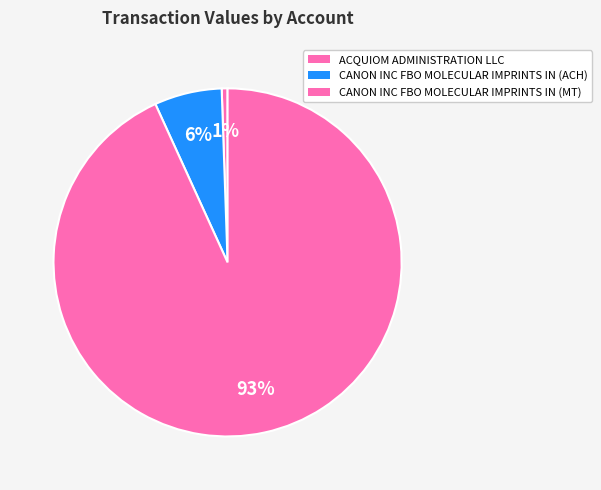

How many slices are in this pie chart?

3